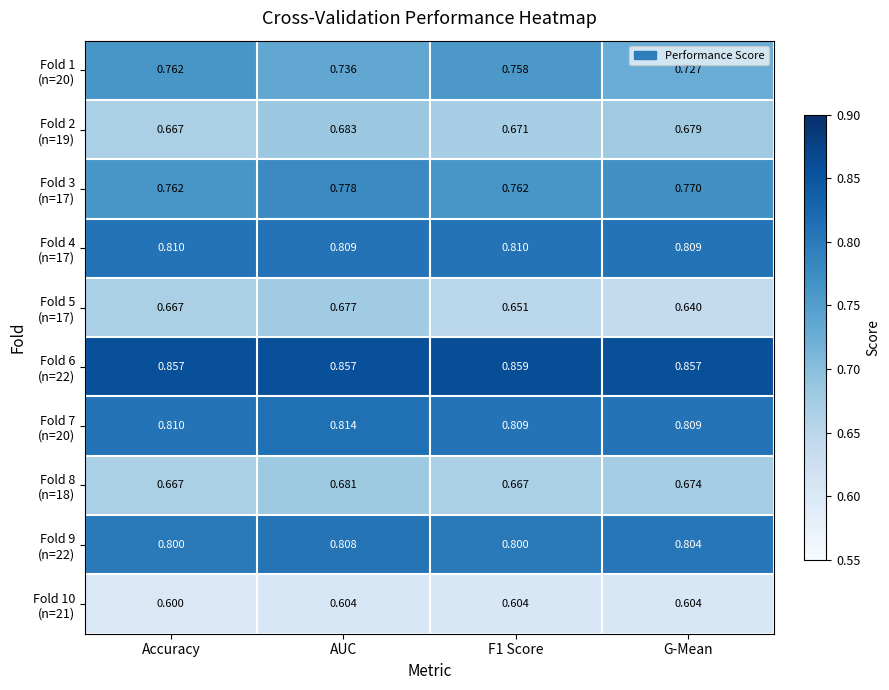

At which category is the sum across all series the highest?

AUC